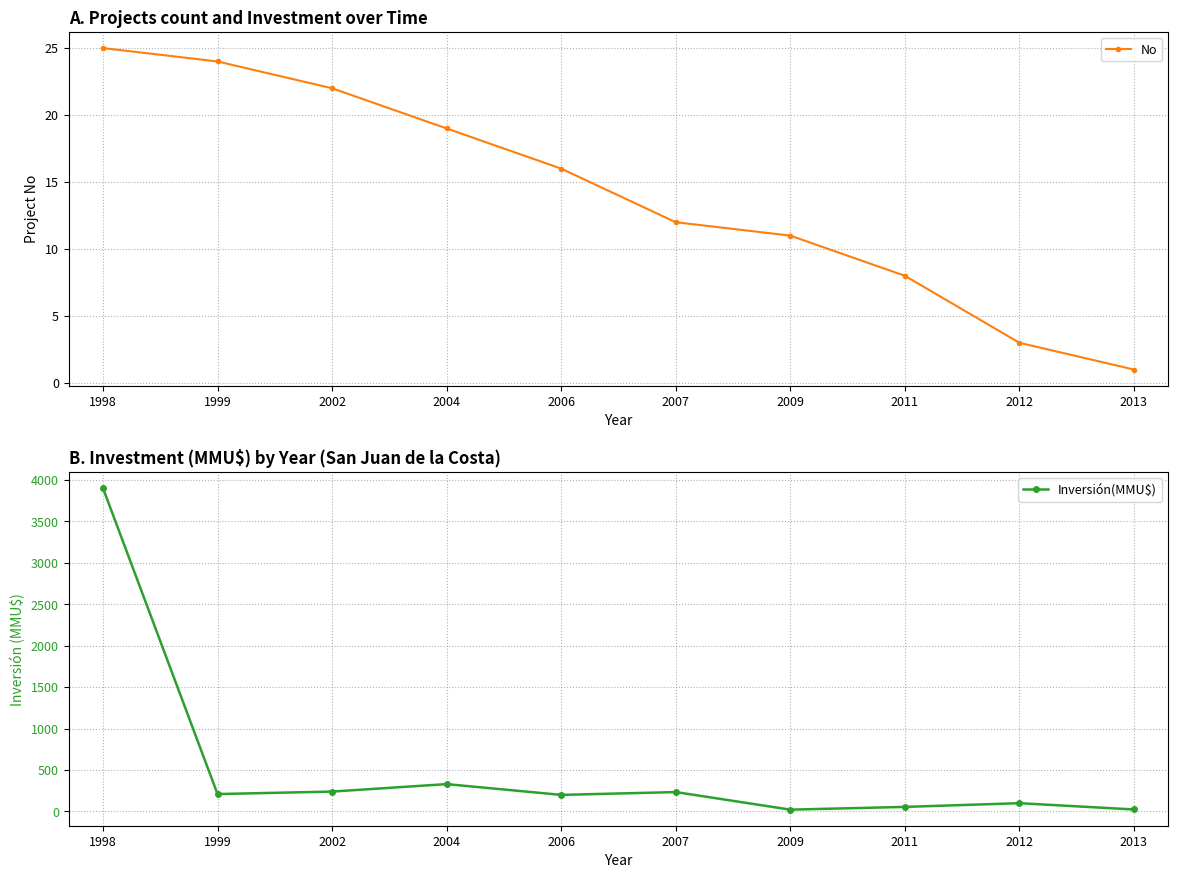

Which series has the widest spread of values?

Inversión(MMU$)